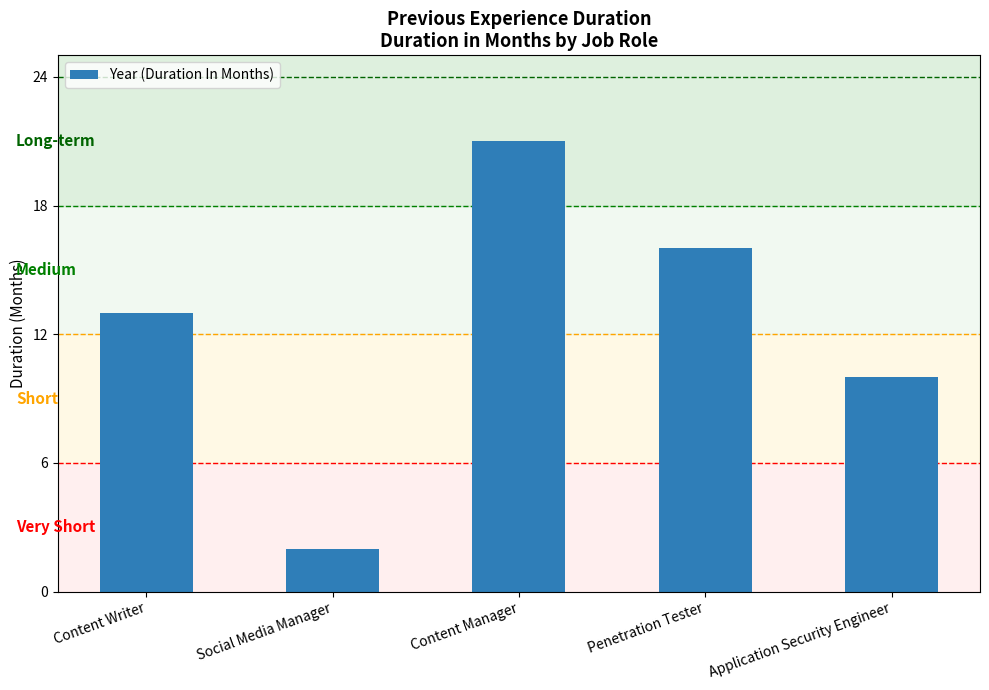

List the labels in order of value, largest first.

Content Manager, Penetration Tester, Content Writer, Application Security Engineer, Social Media Manager